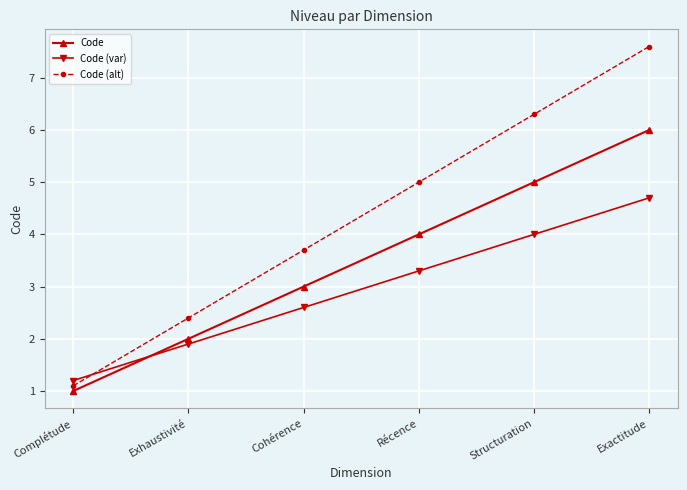

What is the label of the 6th point from the right?

Complétude